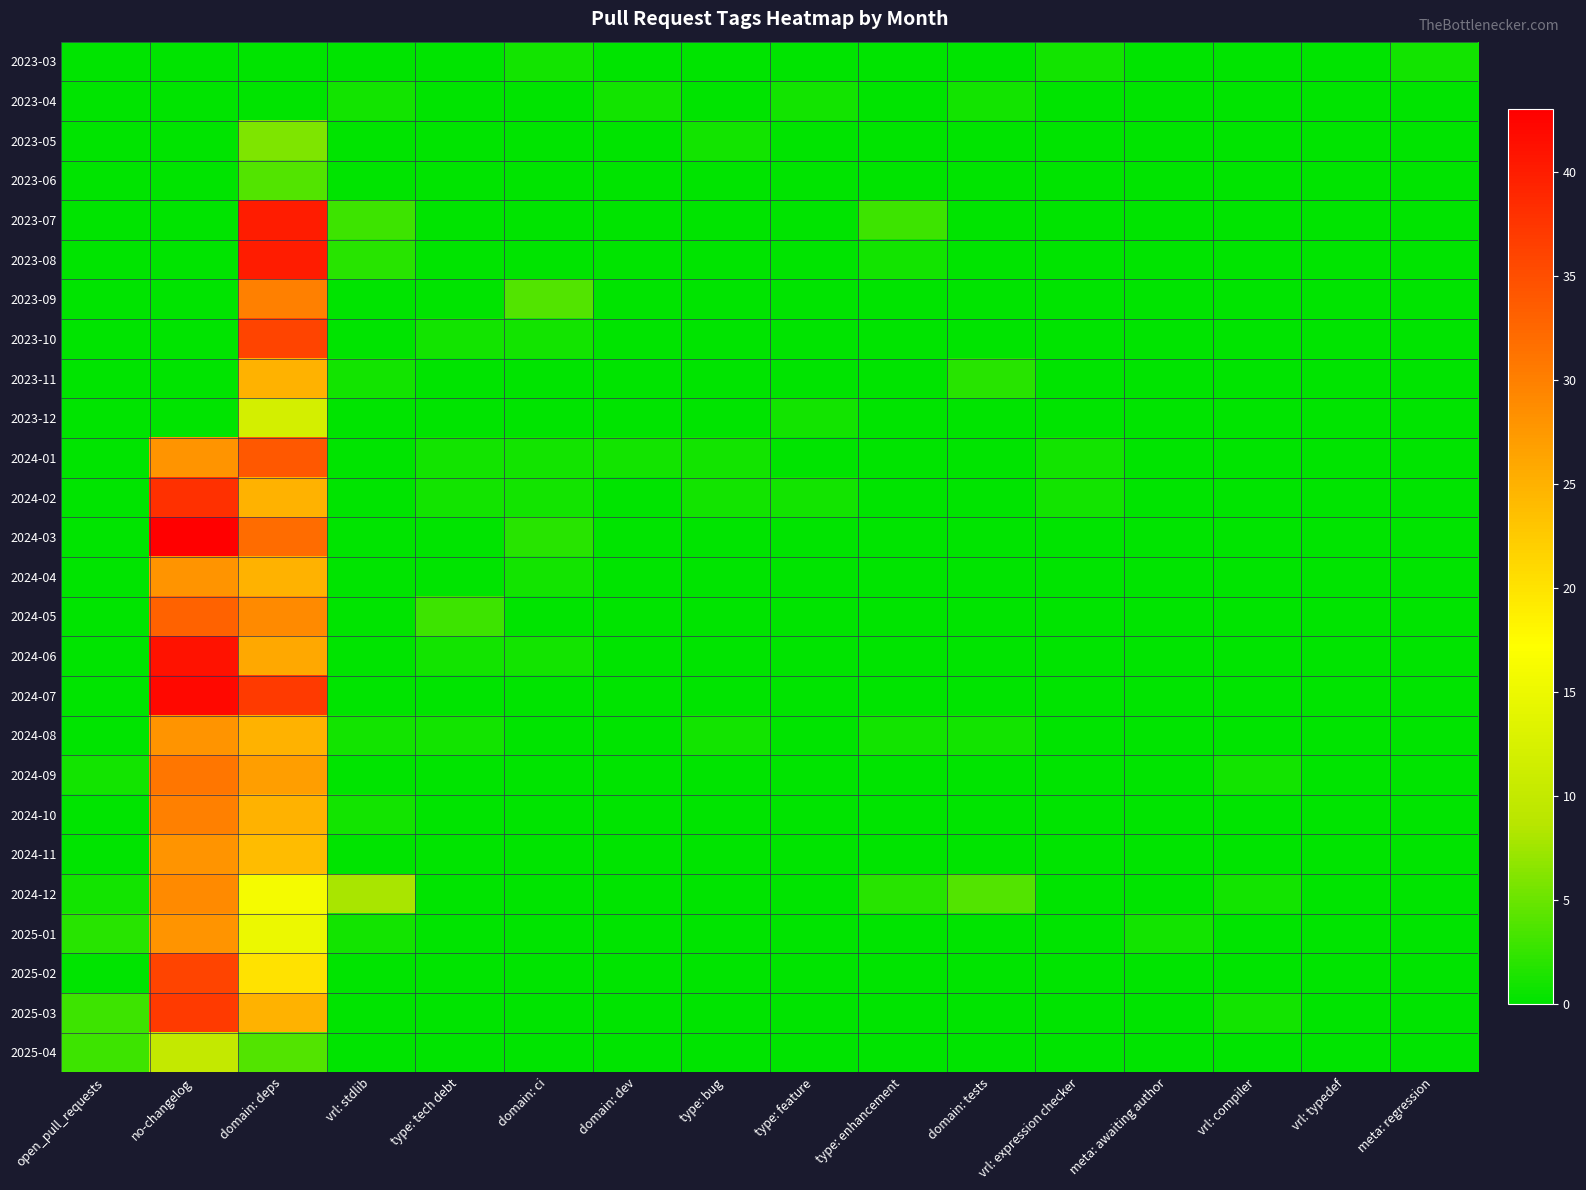

What is the total value across all series at domain: tests?

8